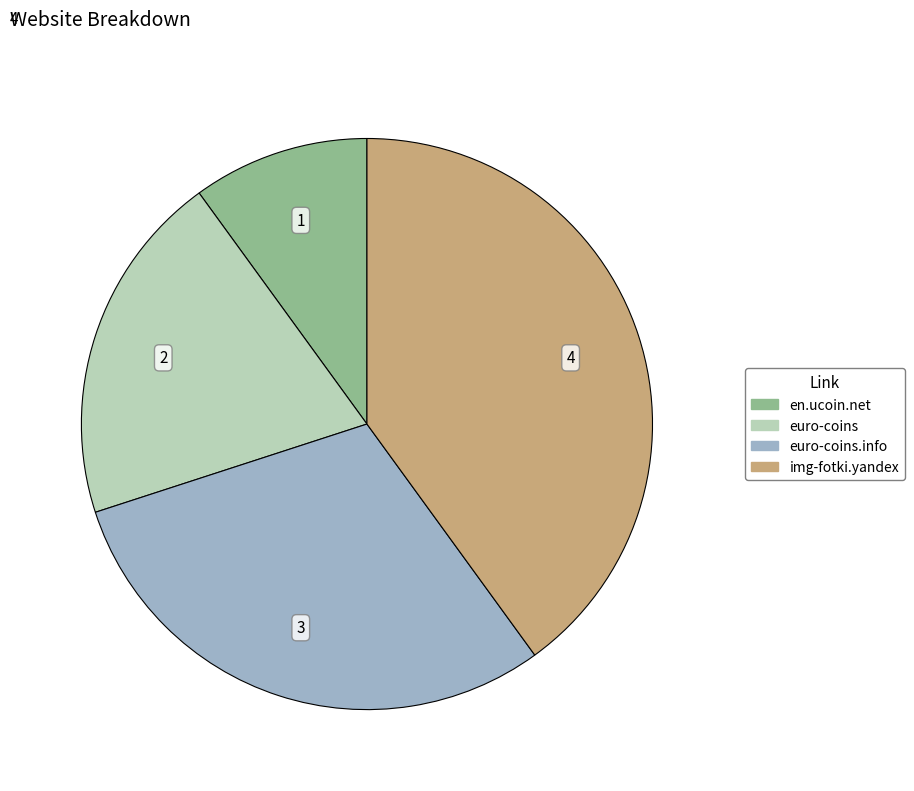

Does any single category account for the majority?

No